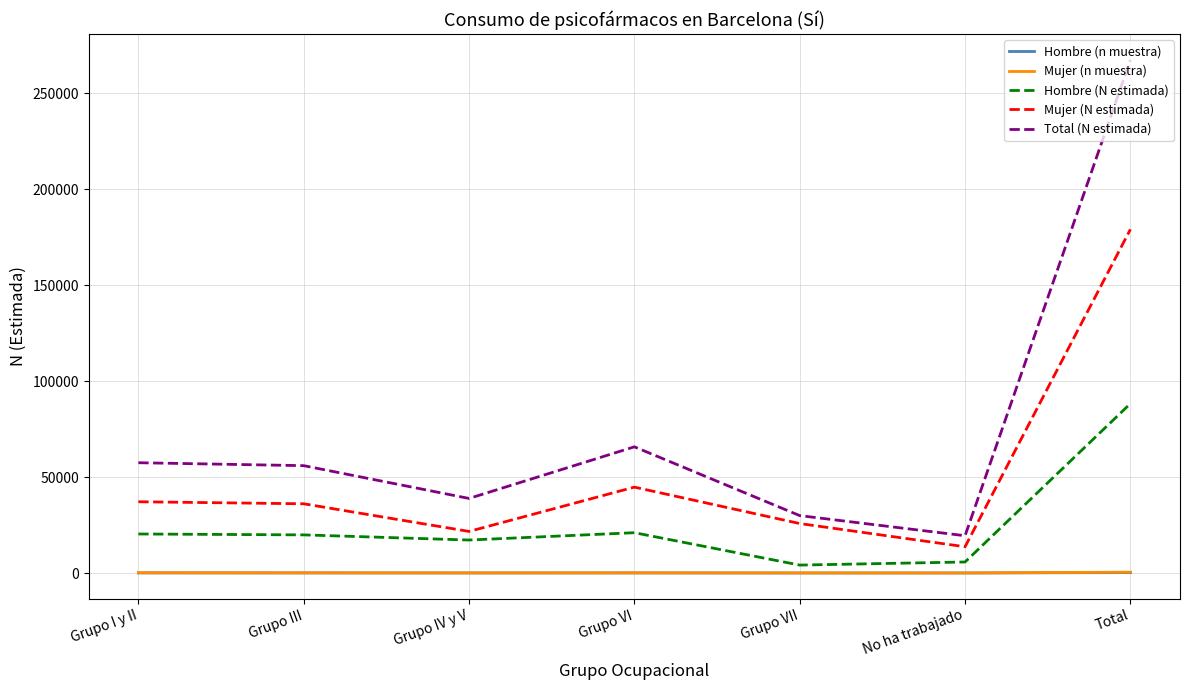

Which series has the largest total across all categories?

Total (N estimada)